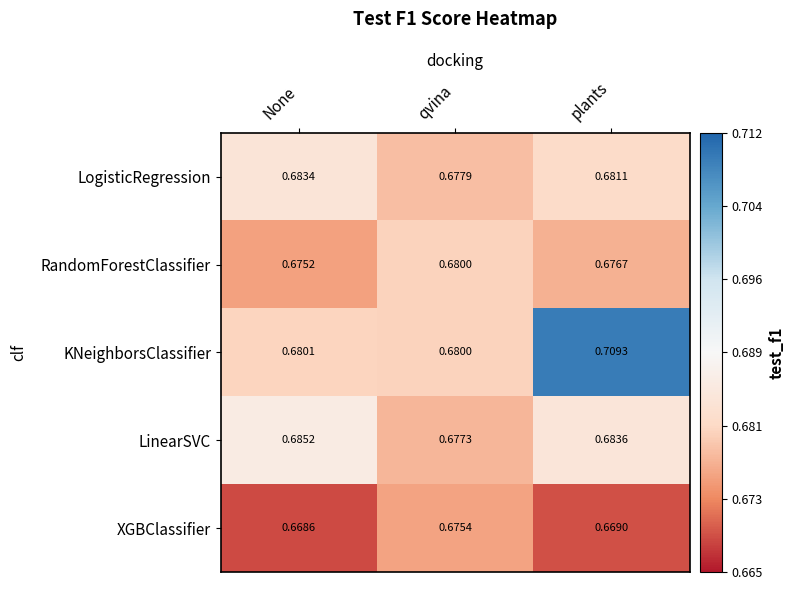

What is the total value across all series at plants?

3.4